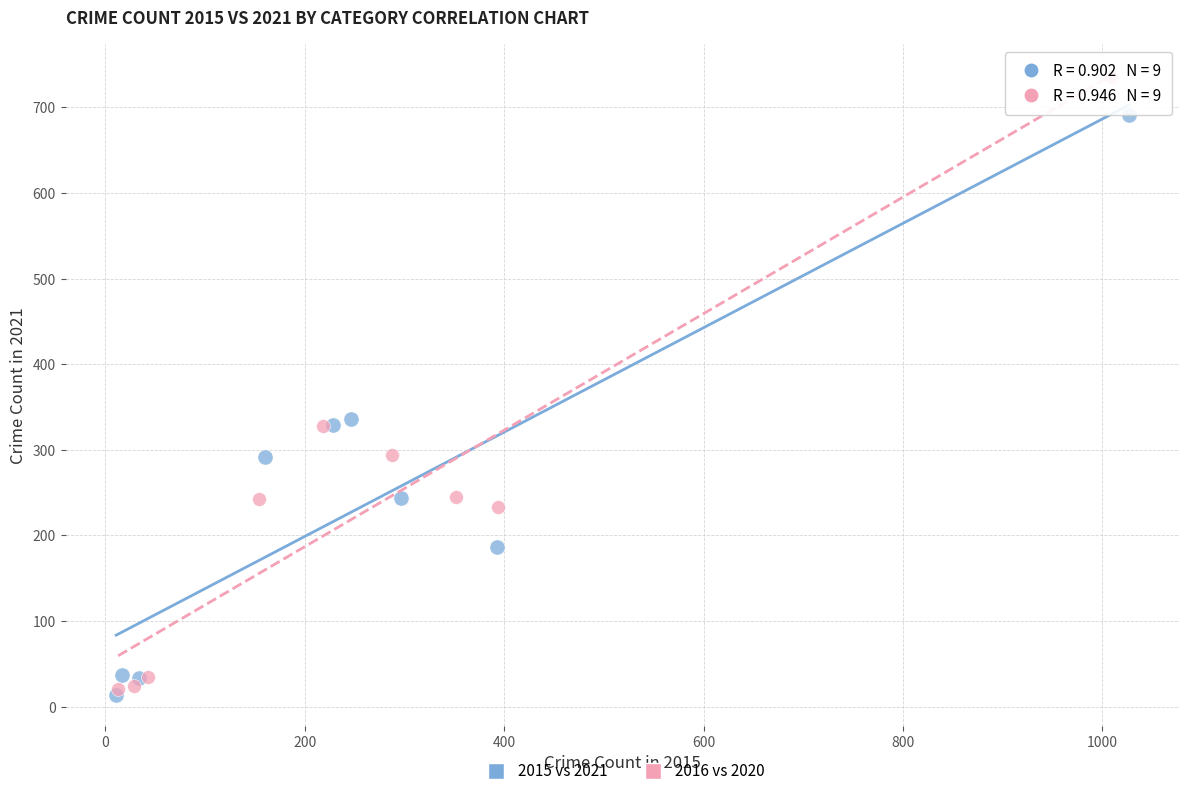

Which series contains the highest Y value?

2016 vs 2020